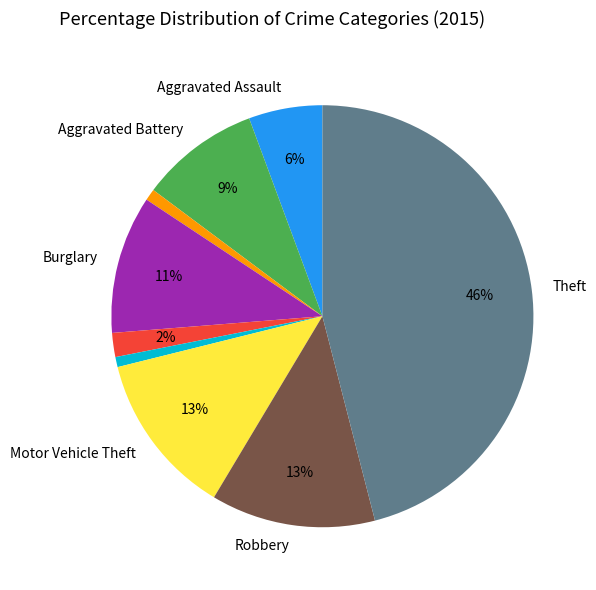

Is there any slice that represents more than half of the pie?

No